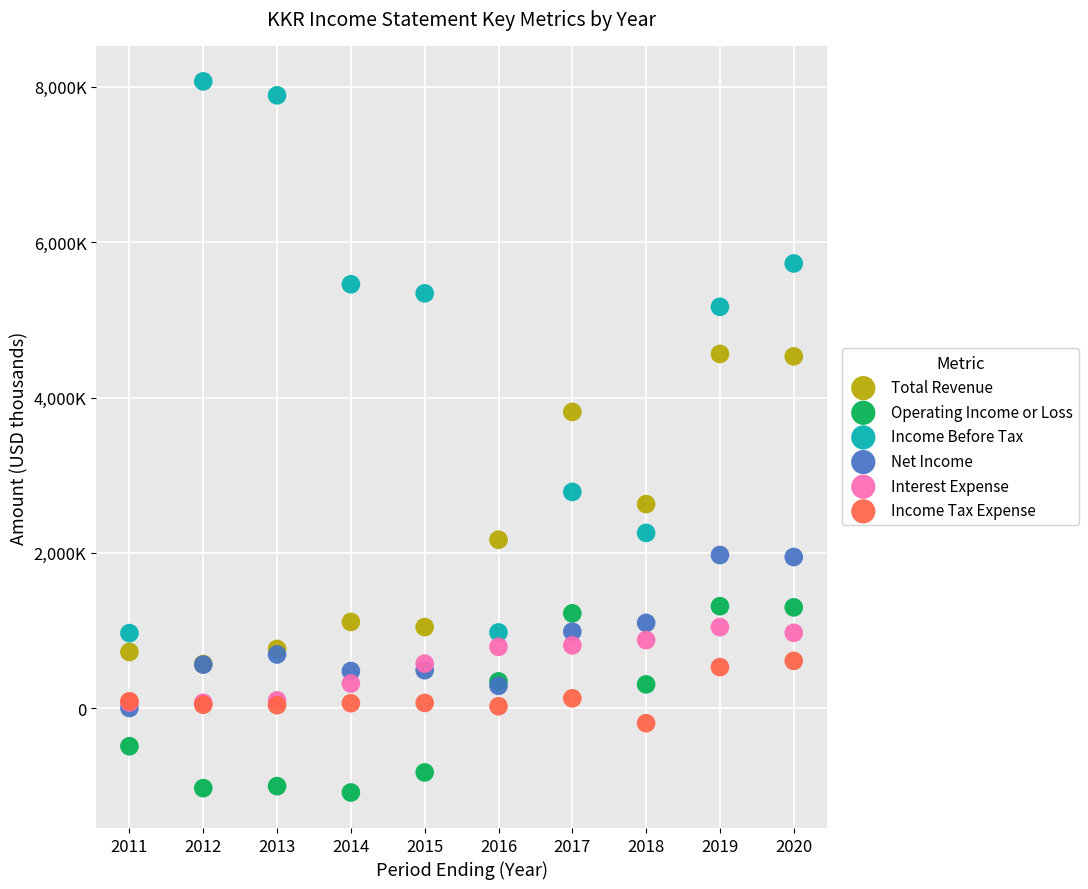

Which series has the largest Y range (max minus min)?

Income Before Tax